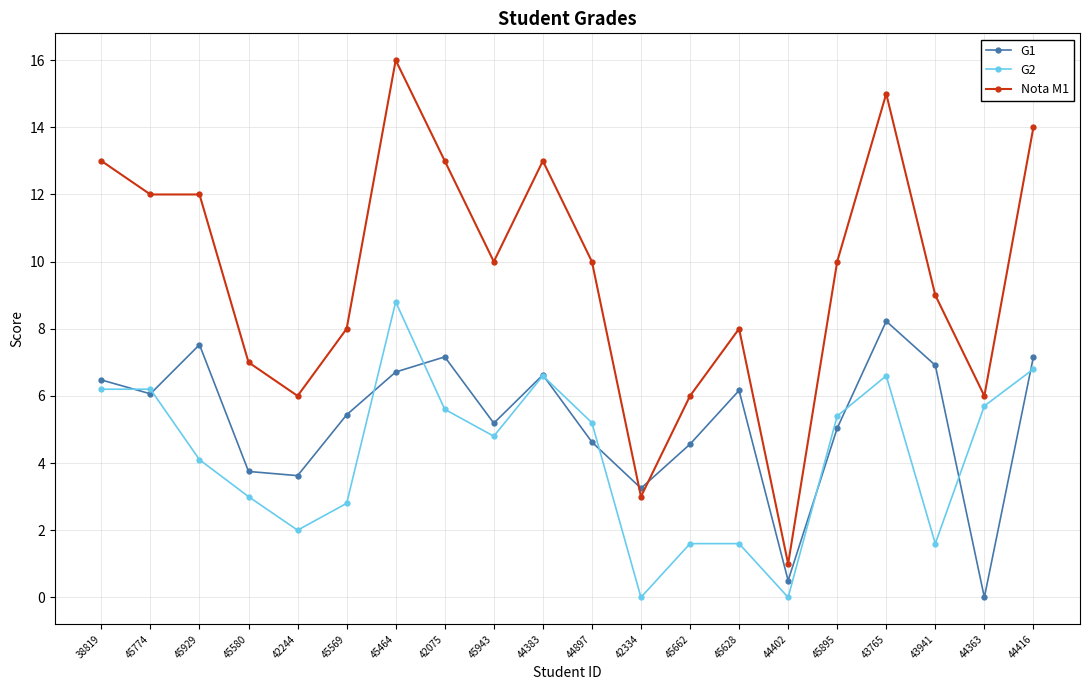

Rank the series by their average value, from highest to lowest.

Nota M1, G1, G2